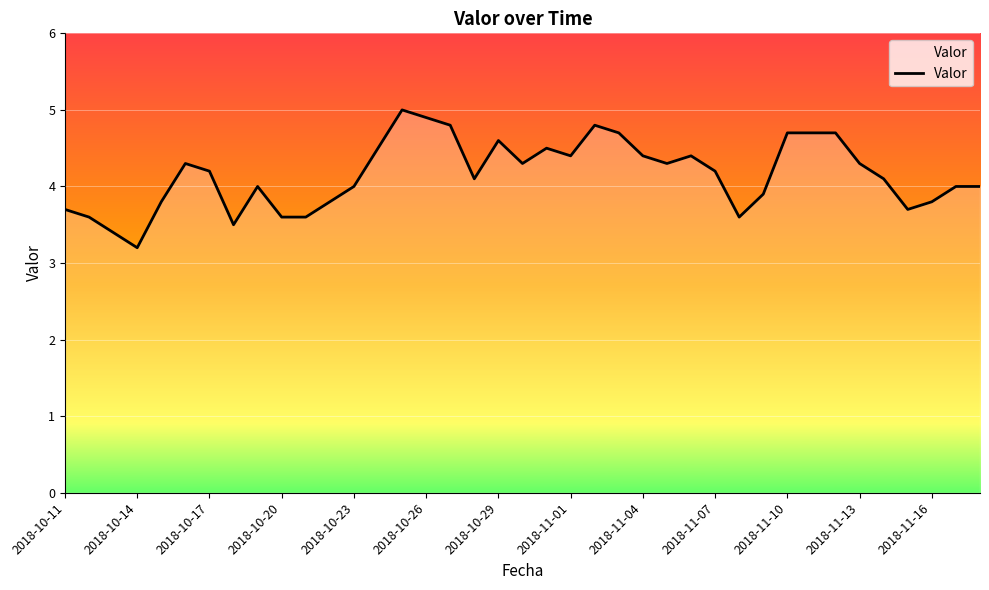

What is the smallest value displayed?

3.2